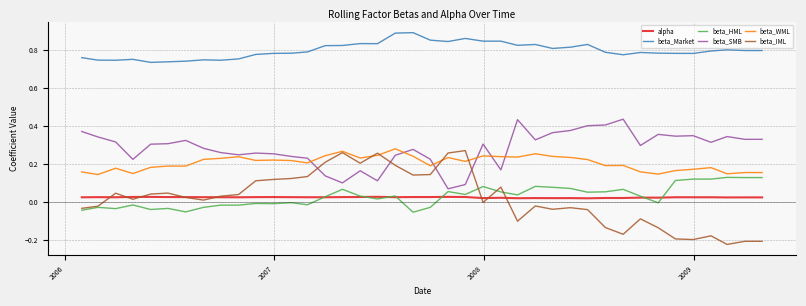

Which series has the largest total across all categories?

beta_Market